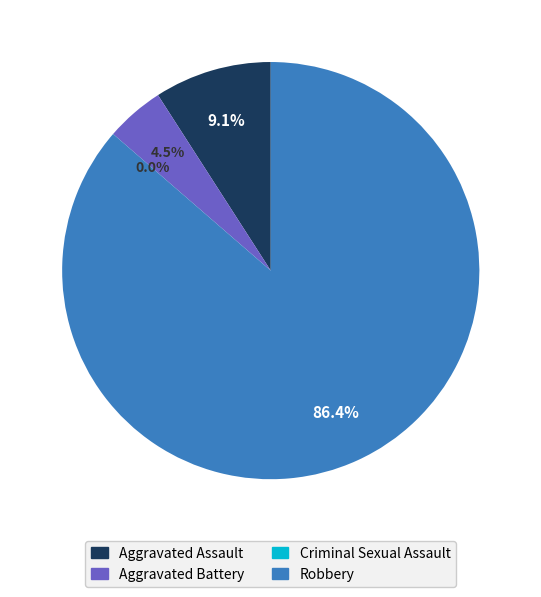

Which has a higher value, Criminal Sexual Assault or Aggravated Assault?

Aggravated Assault